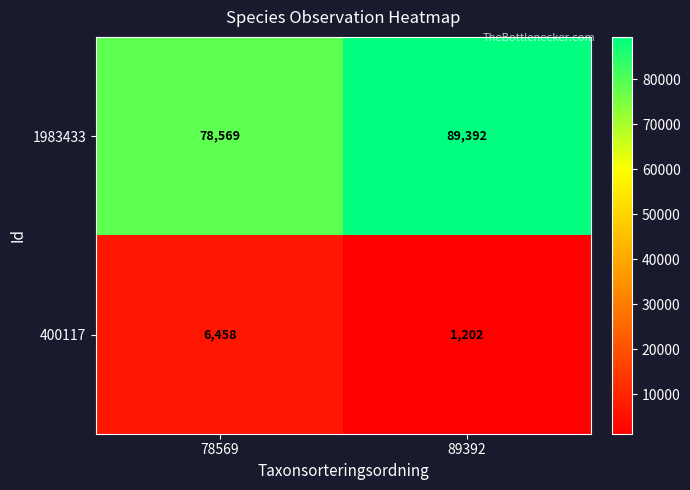

List the series in order of their overall mean, highest first.

1983433, 400117